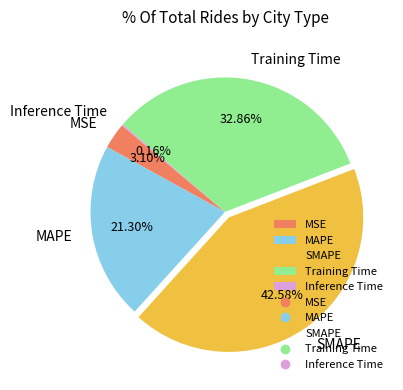

To the nearest percent, what is the difference between the largest and smallest slice percentages?

42%